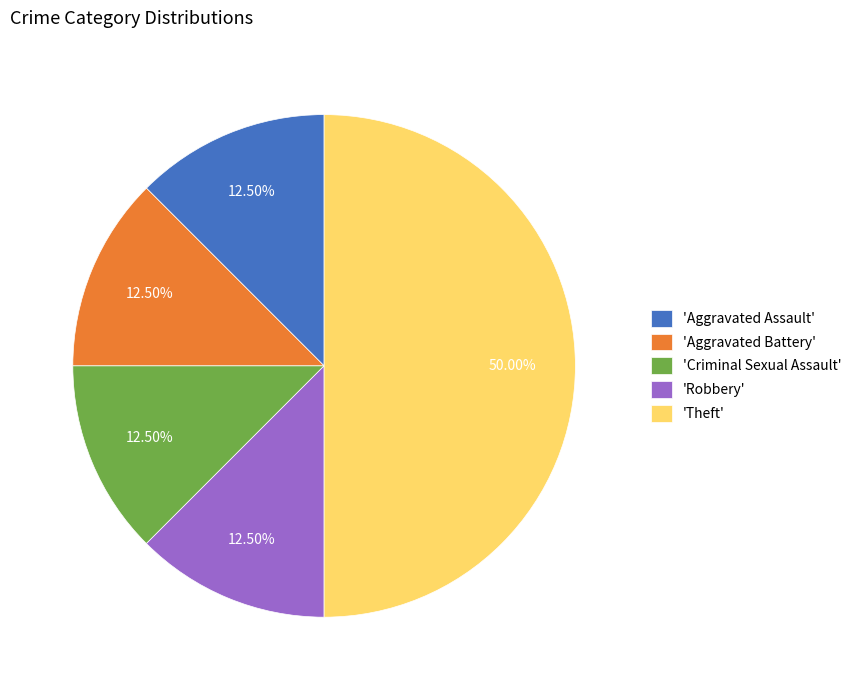

Do 'Aggravated Battery' and 'Robbery' together represent more than half of the pie?

No